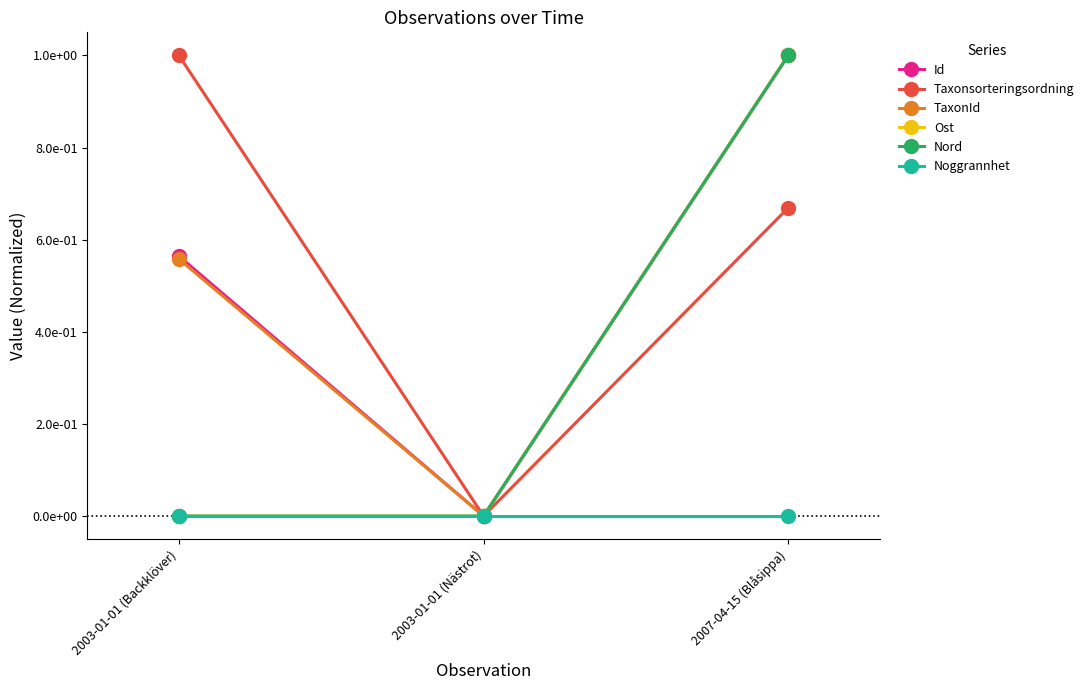

What is the difference between the Nord values at 2003-01-01 (Backklöver) and 2007-04-15 (Blåsippa)?

1.0